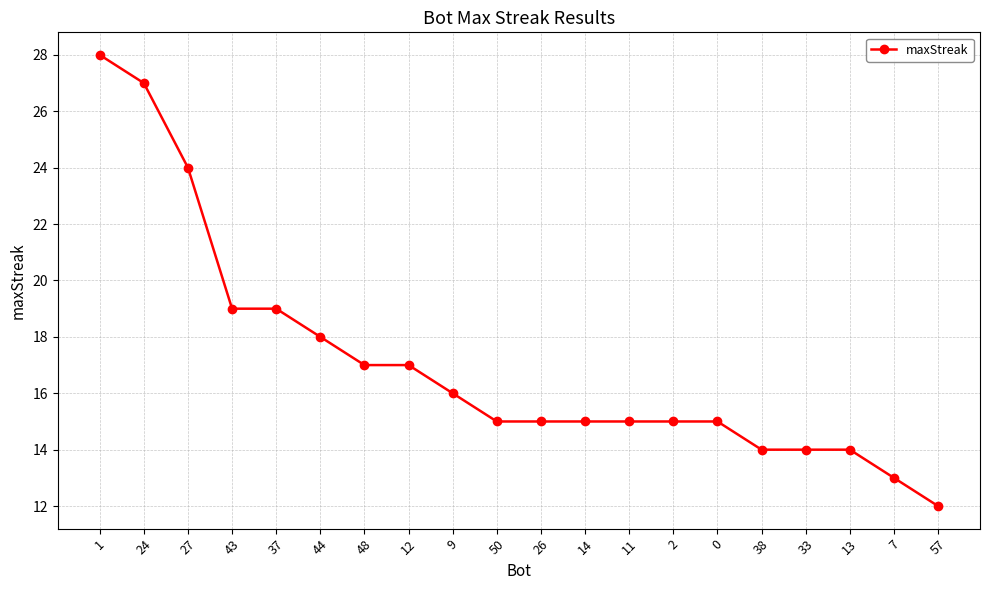

What is the ratio of the value at 1 to the value at 14?

1.9